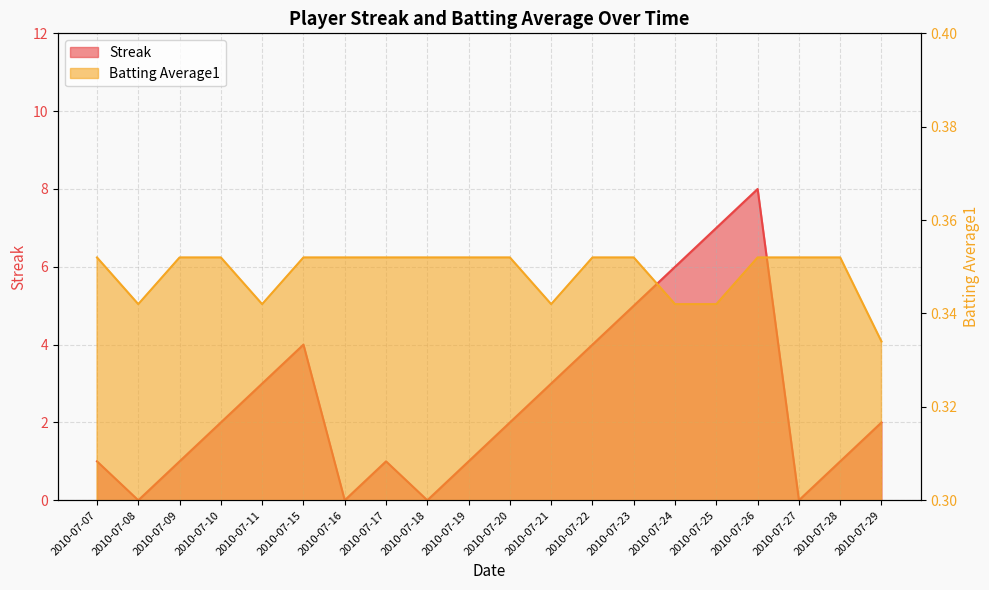

At which label does Batting Average1 reach its minimum?

2010-07-29